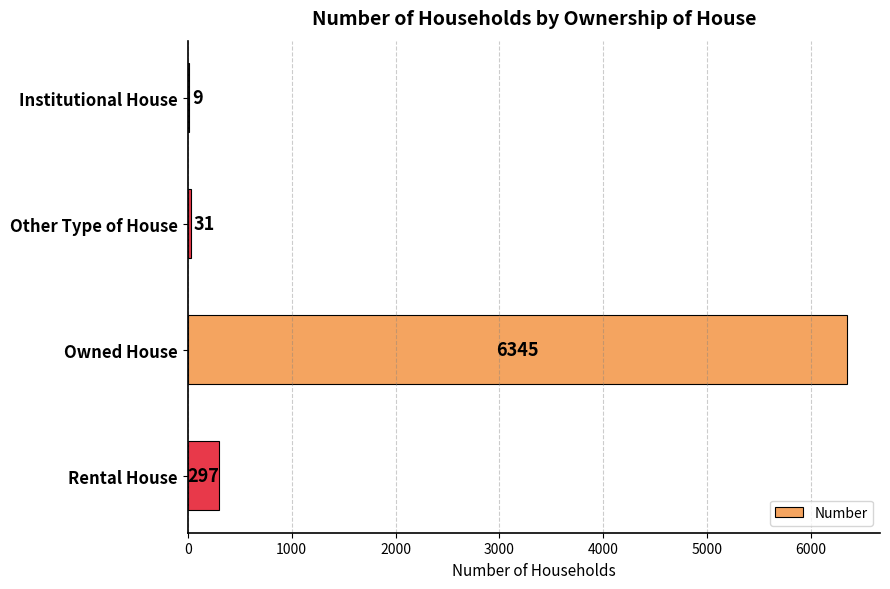

Are the bars horizontal?

Yes